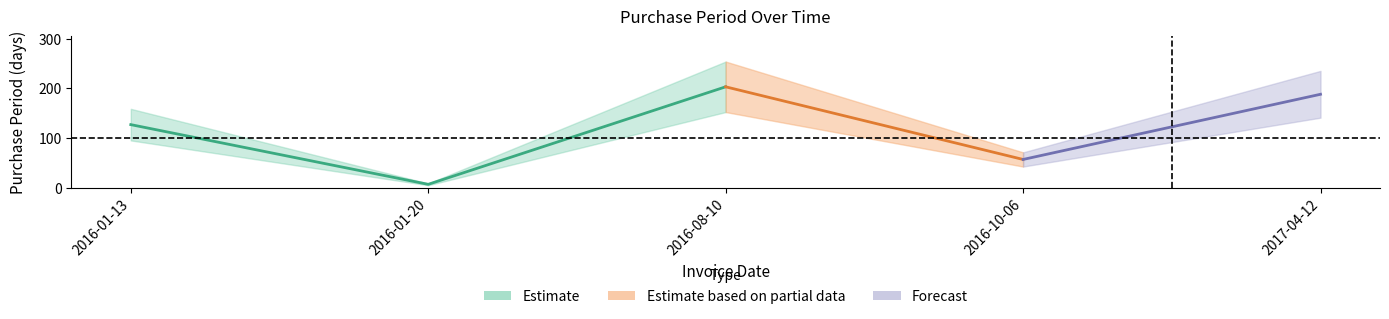

What is the ratio of the value at 2017-04-12 to the value at 2016-01-13?

1.5